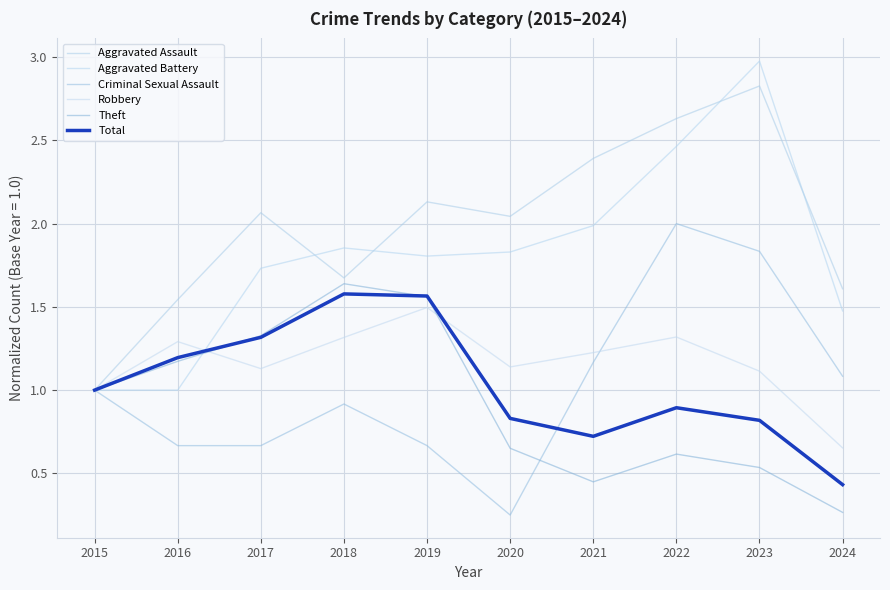

At which category does the chart reach its peak across all series?

2023